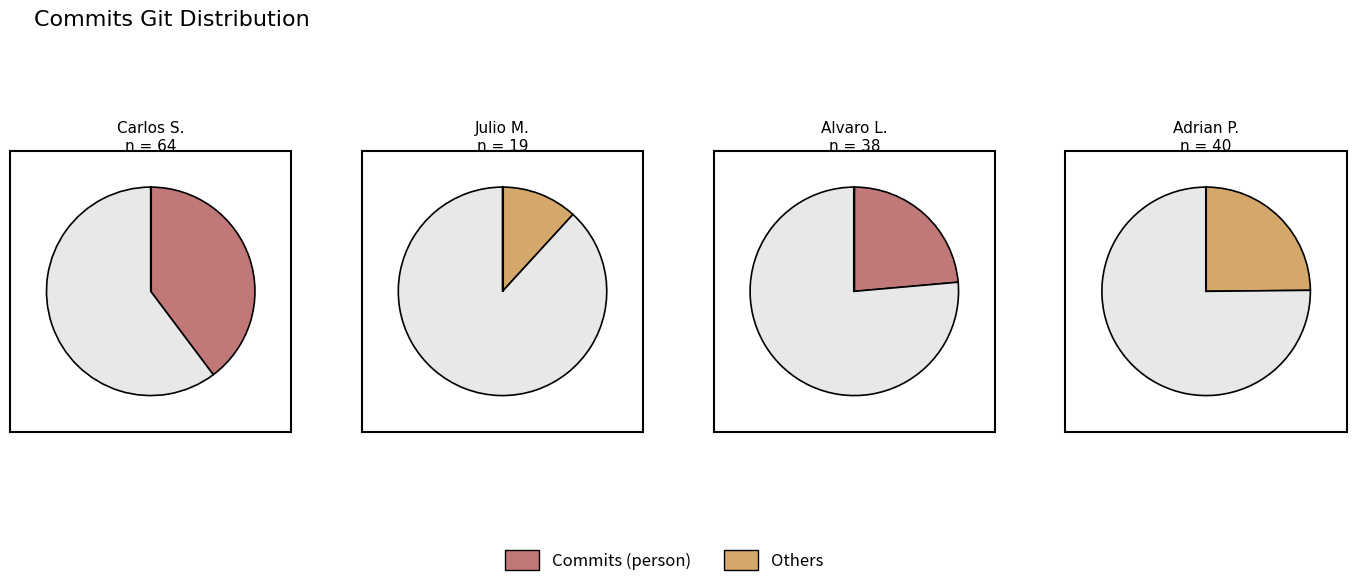

What percentage do Carlos Sobrados Risco and Adrian Prieto Campo together represent?

64.6%